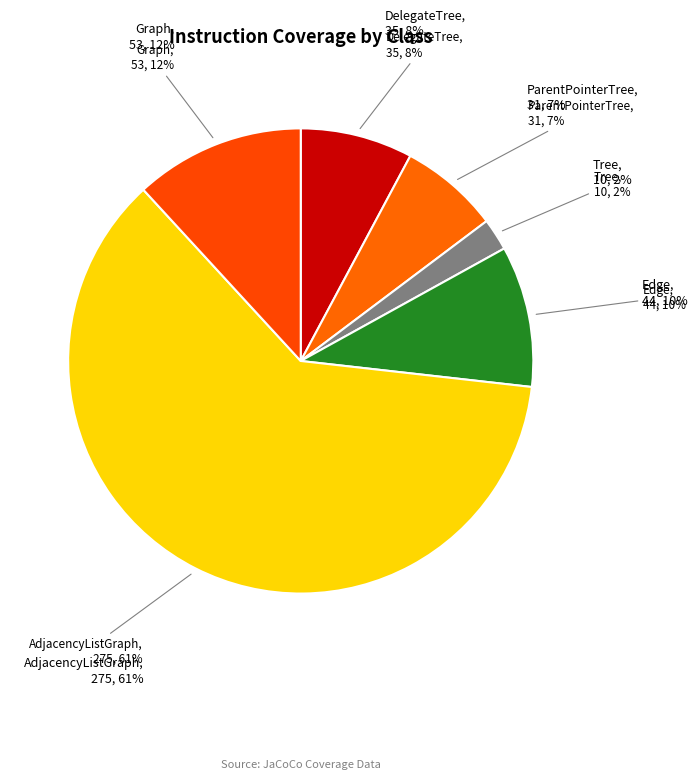

Approximately how many times larger is the value at ParentPointerTree compared to DelegateTree?

0.9